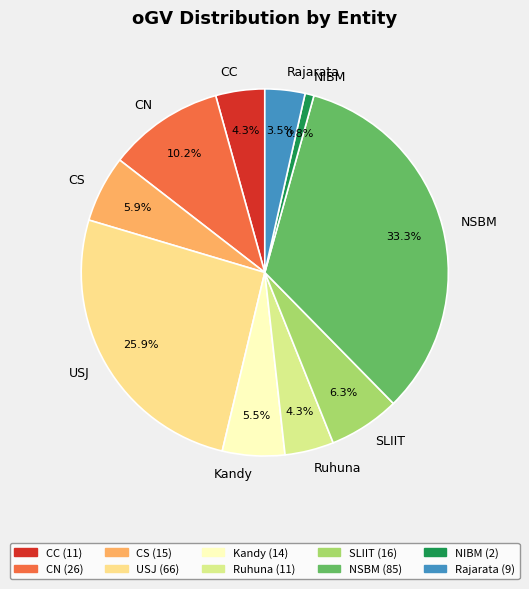

How many segments does this pie chart have?

10